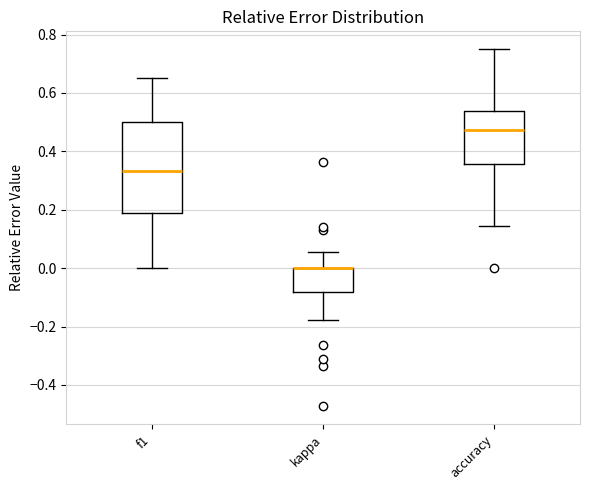

Comparing the boxes themselves (not the whiskers), which one is the tallest?

f1